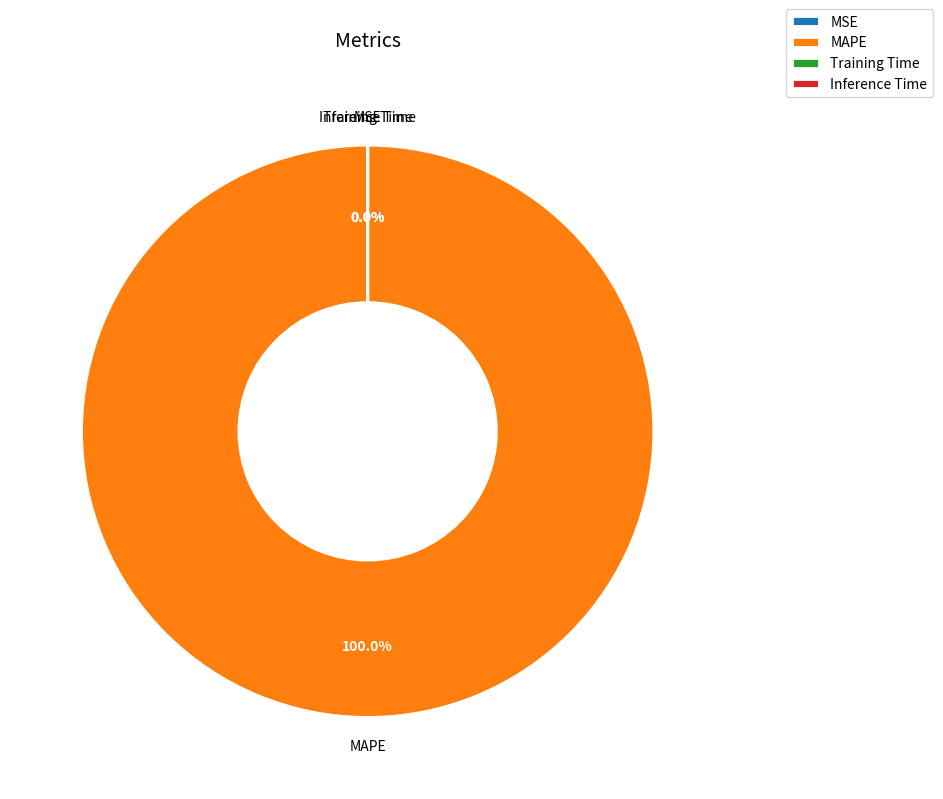

To the nearest percent, what is the difference between the largest and smallest slice percentages?

100%